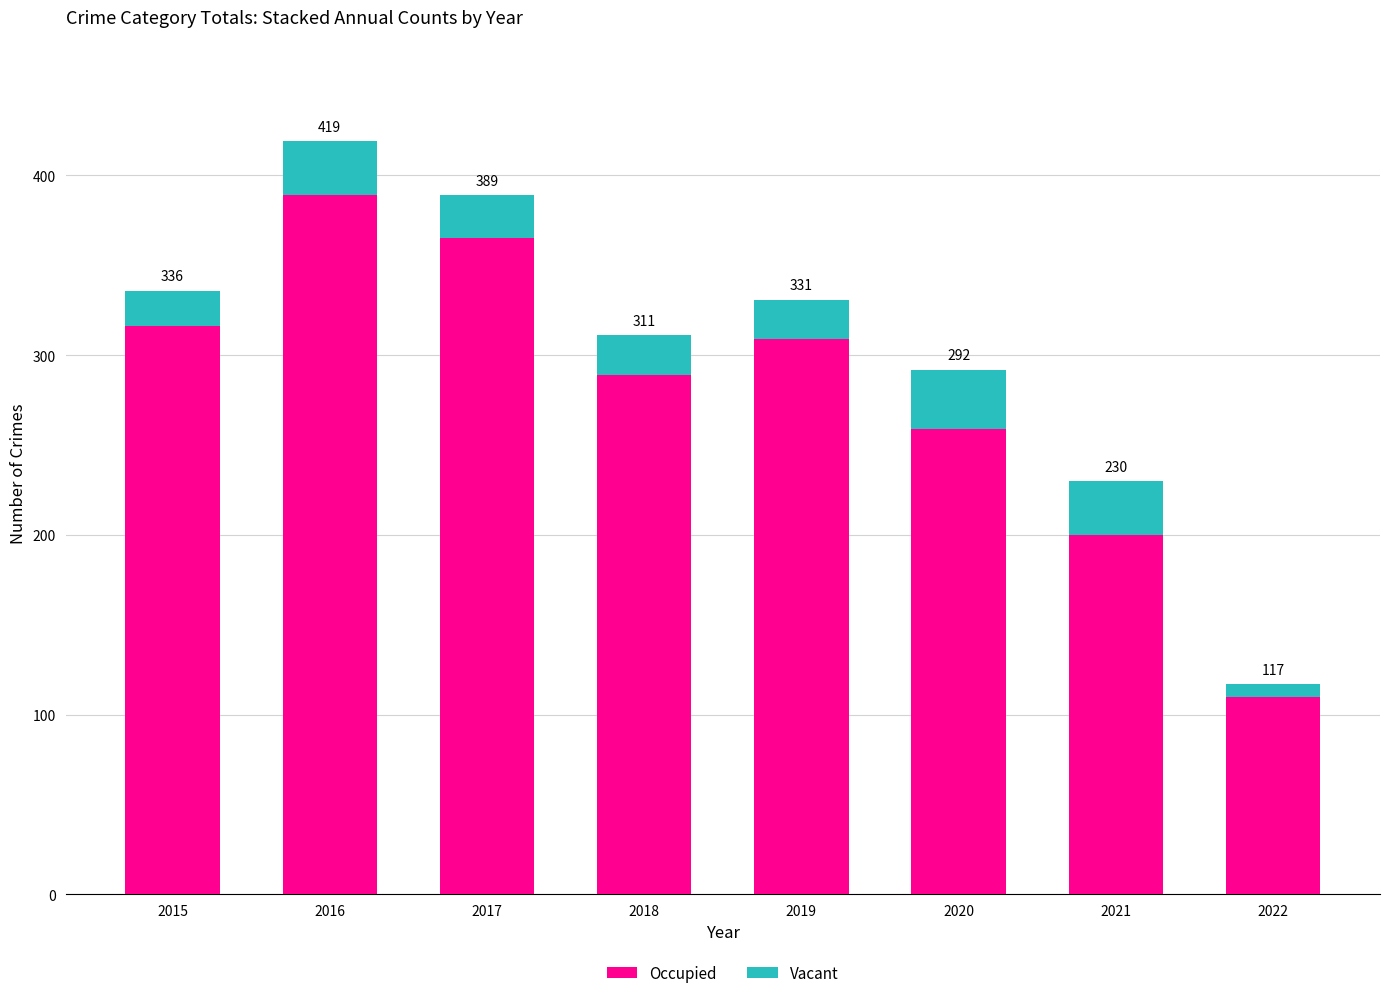

List the series in order of their peak value, lowest first.

Vacant, Occupied